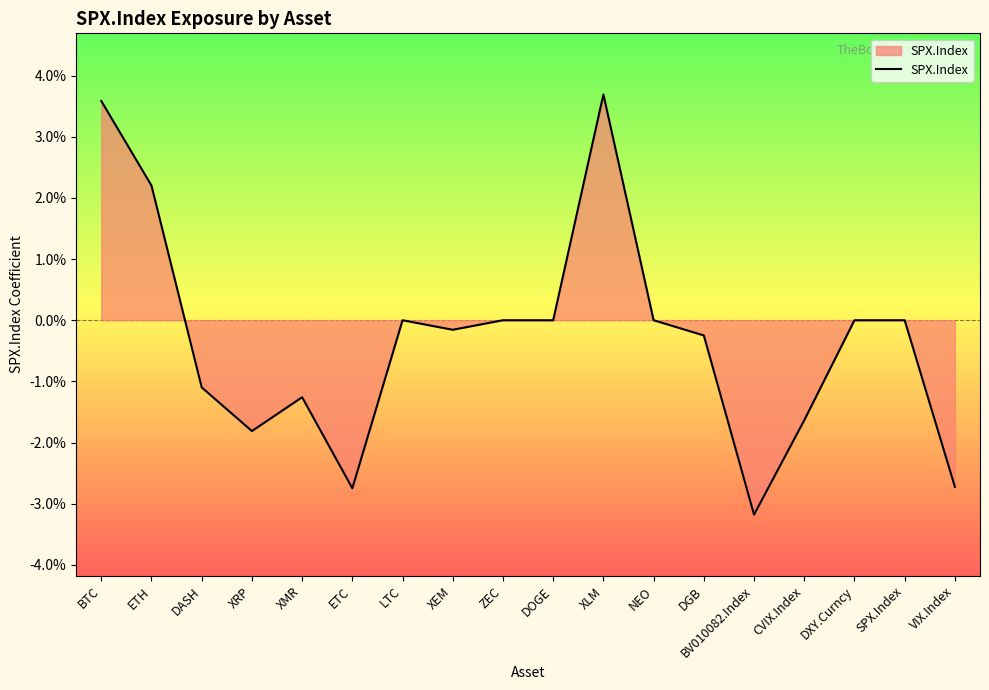

Does the chart display data point markers on the line(s)?

No